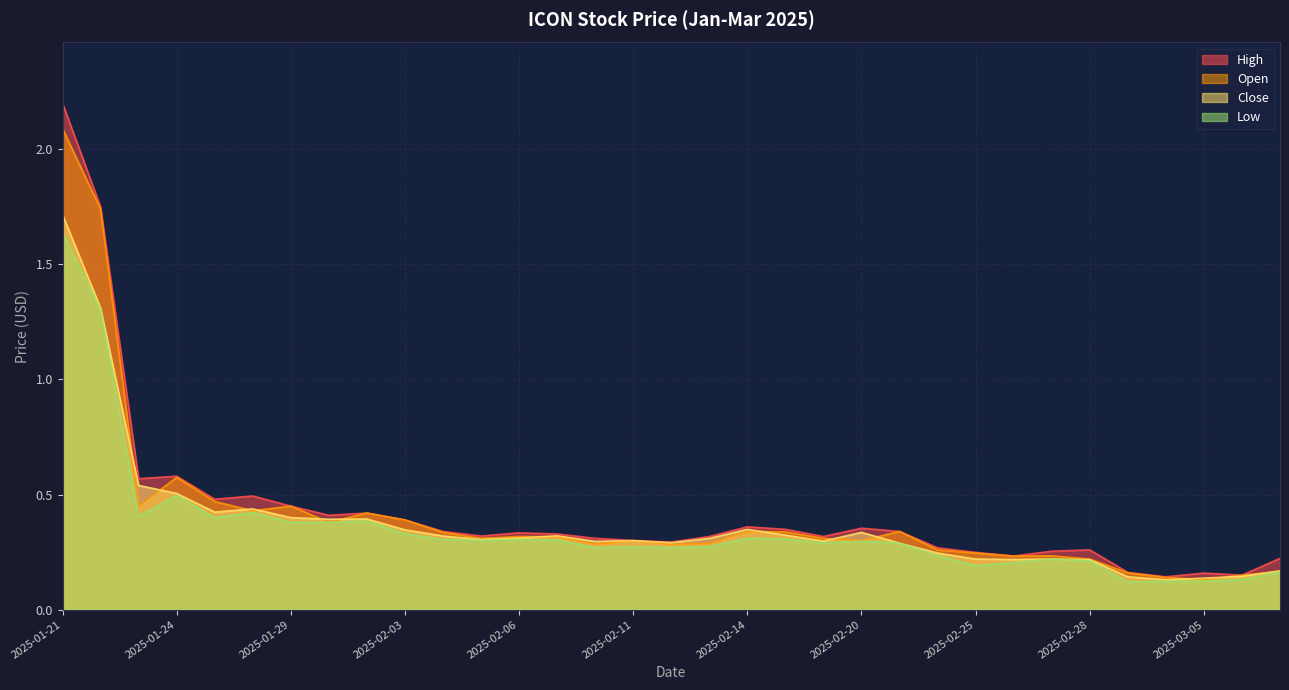

In Close, how many points are higher than both neighbors (excluding endpoints)?

7